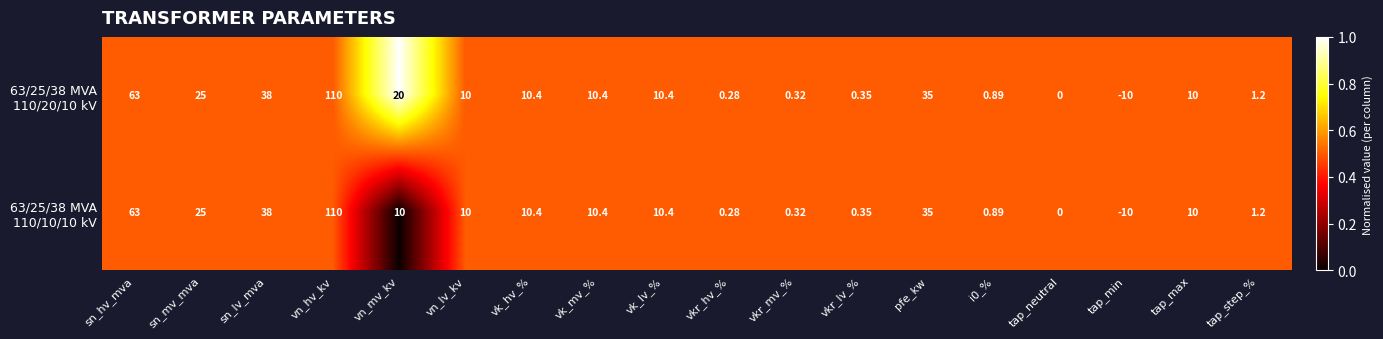

At which category is the sum across all series the highest?

vn_hv_kv